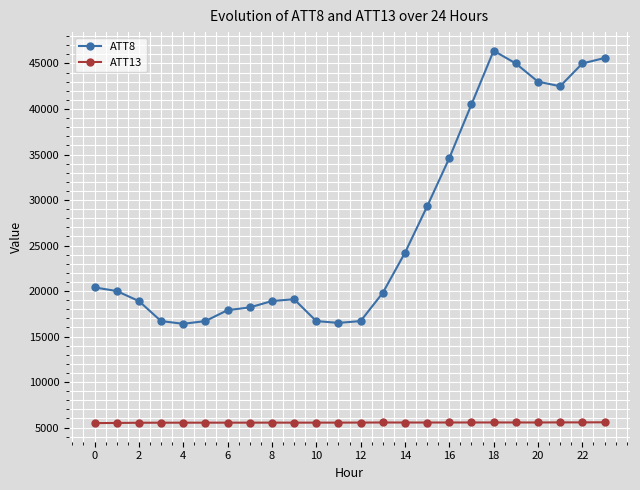

List the series in order of their overall mean, lowest first.

ATT13, ATT8